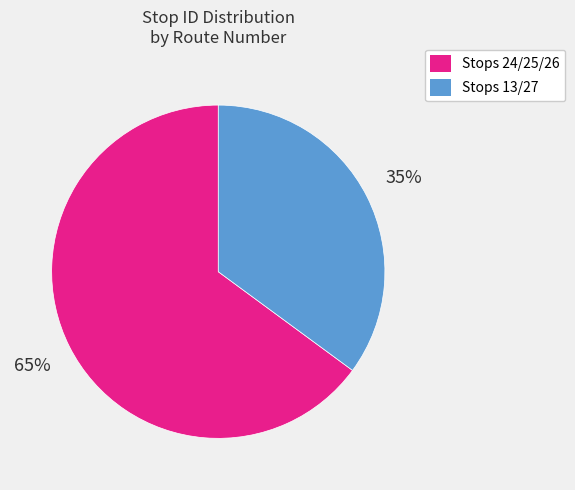

To the nearest percent, what is the difference between the largest and smallest slice percentages?

30%